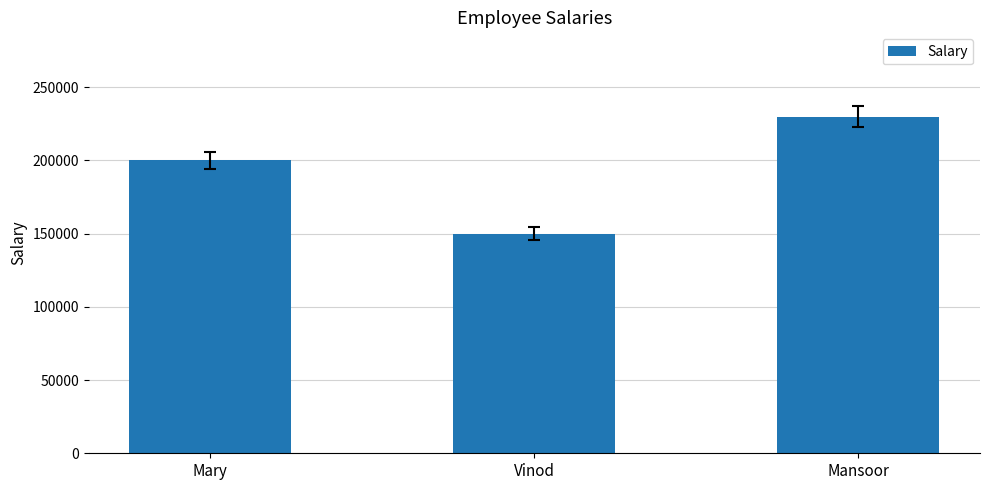

What is the sum of all values?

580000